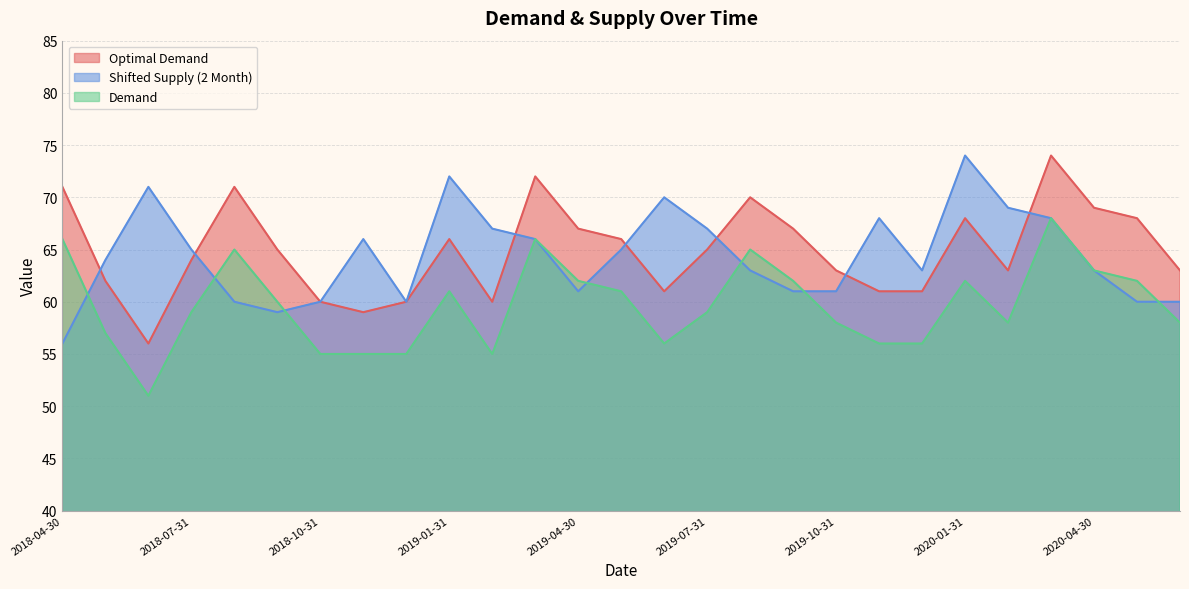

What is the total value across all series at 2020-06-30?

181